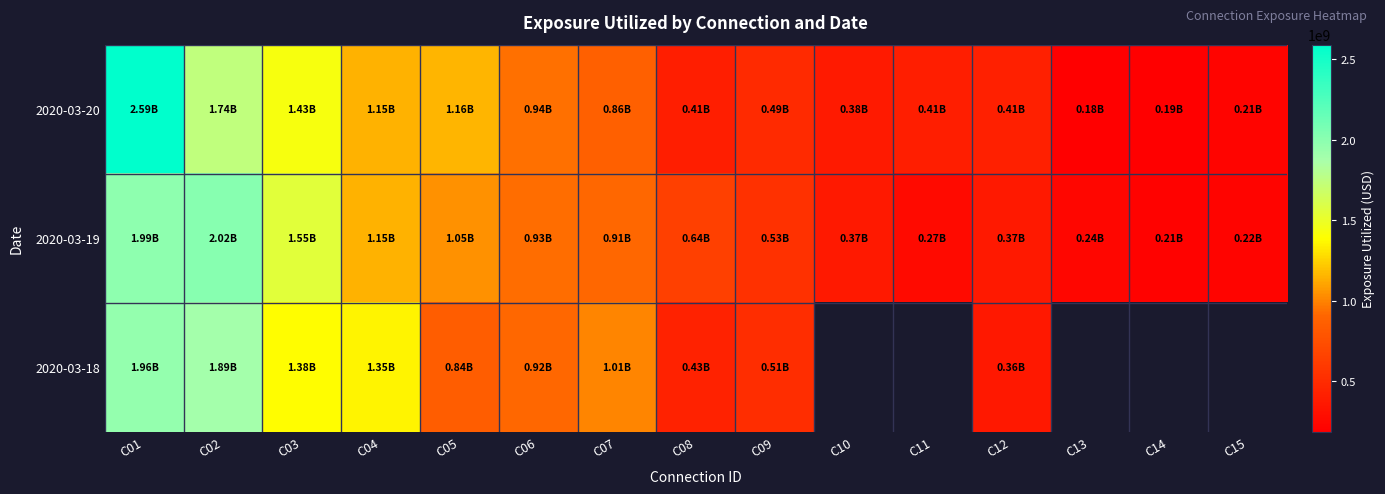

At how many categories does at least one series exceed 277200142?

12